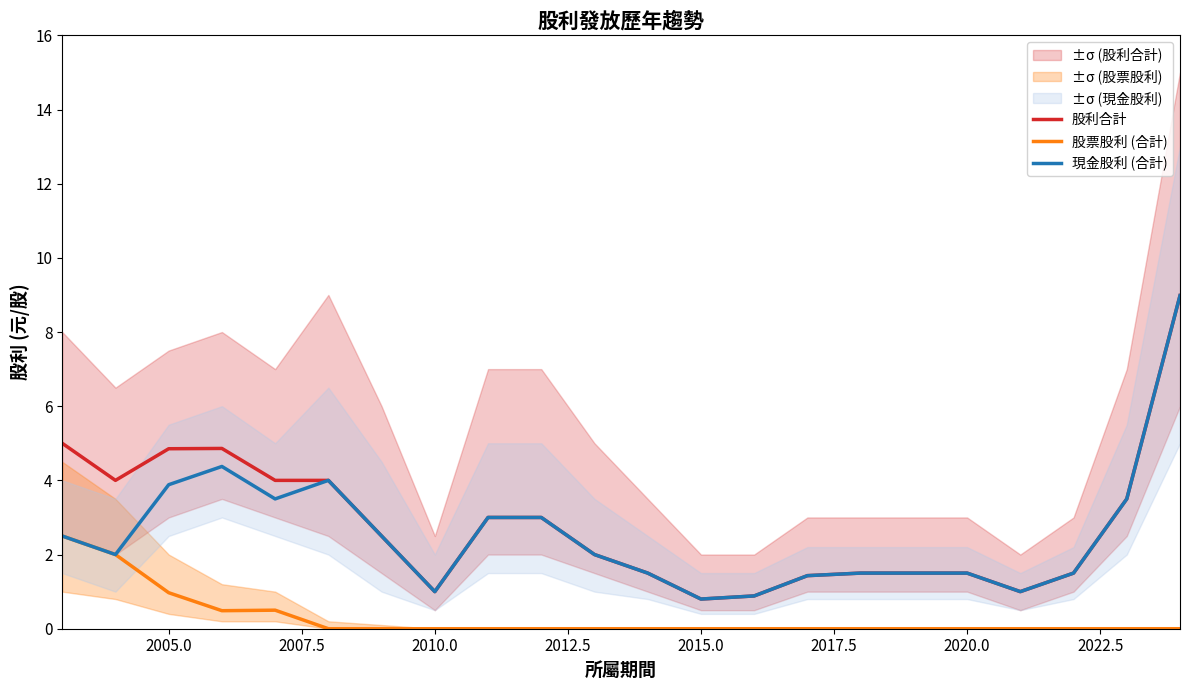

What is the highest value of the 現金股利 (合計) series?

9.0